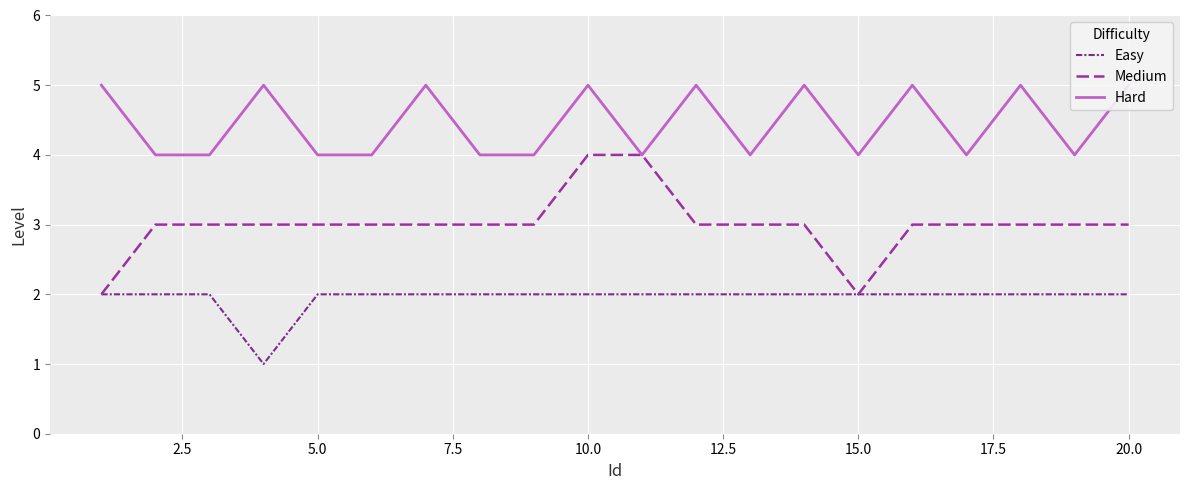

What position from the right is 2.5?

19